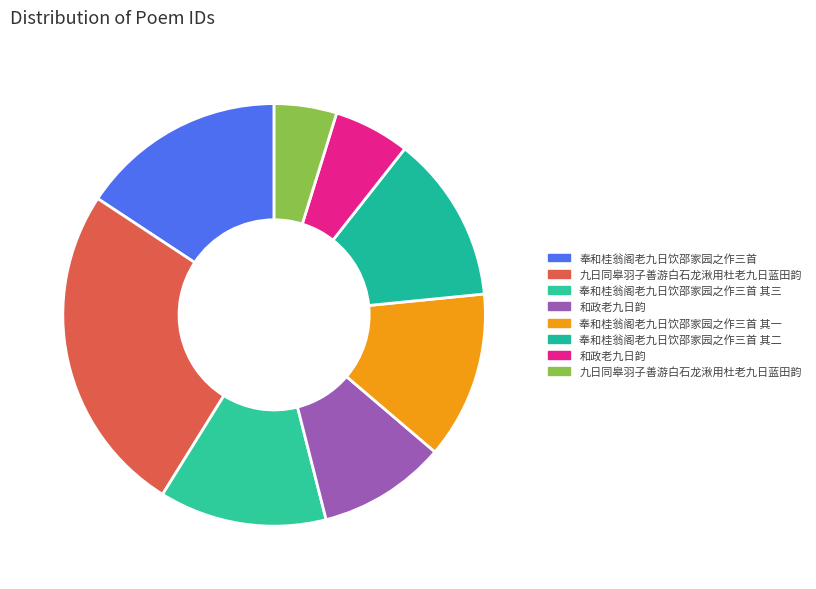

Count the number of slices in the pie.

8